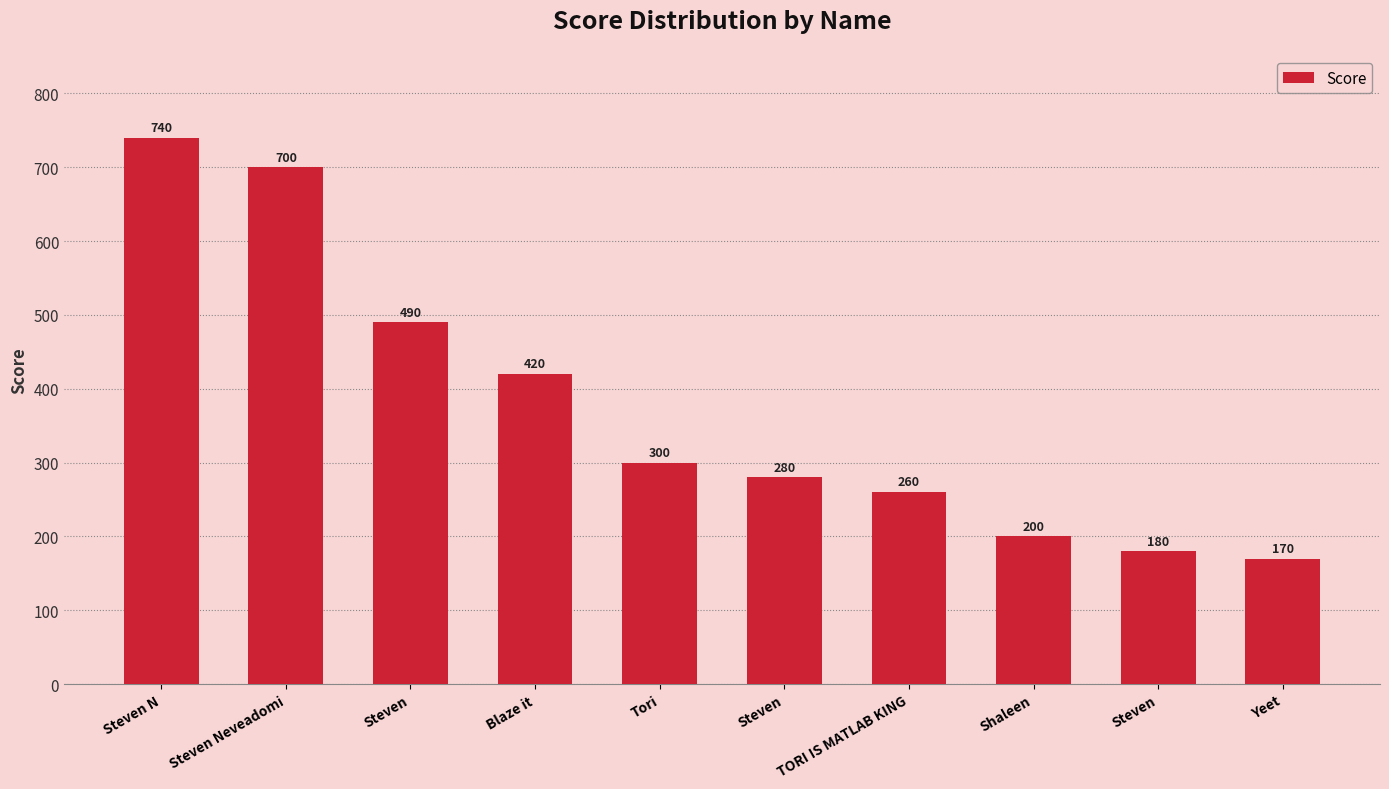

How many distinct data groups are displayed?

1